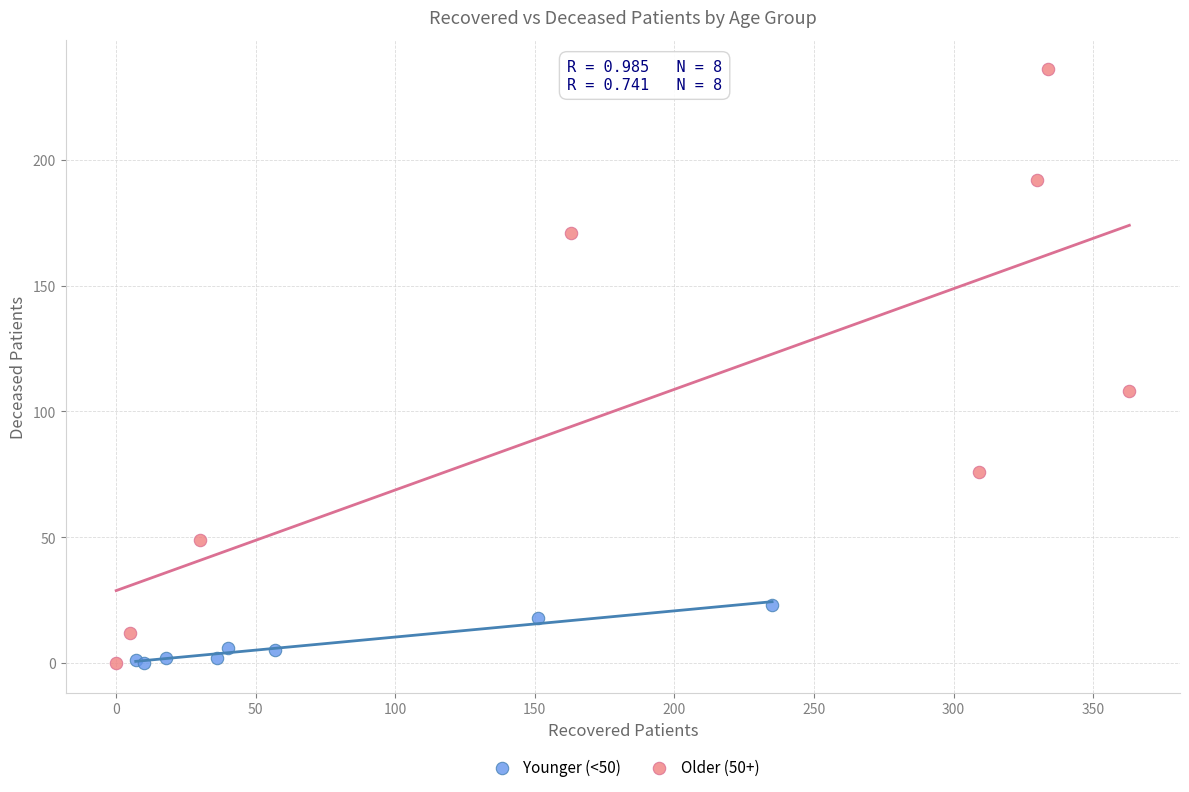

What are all the series names shown in the legend?

Younger (<50), Older (50+)